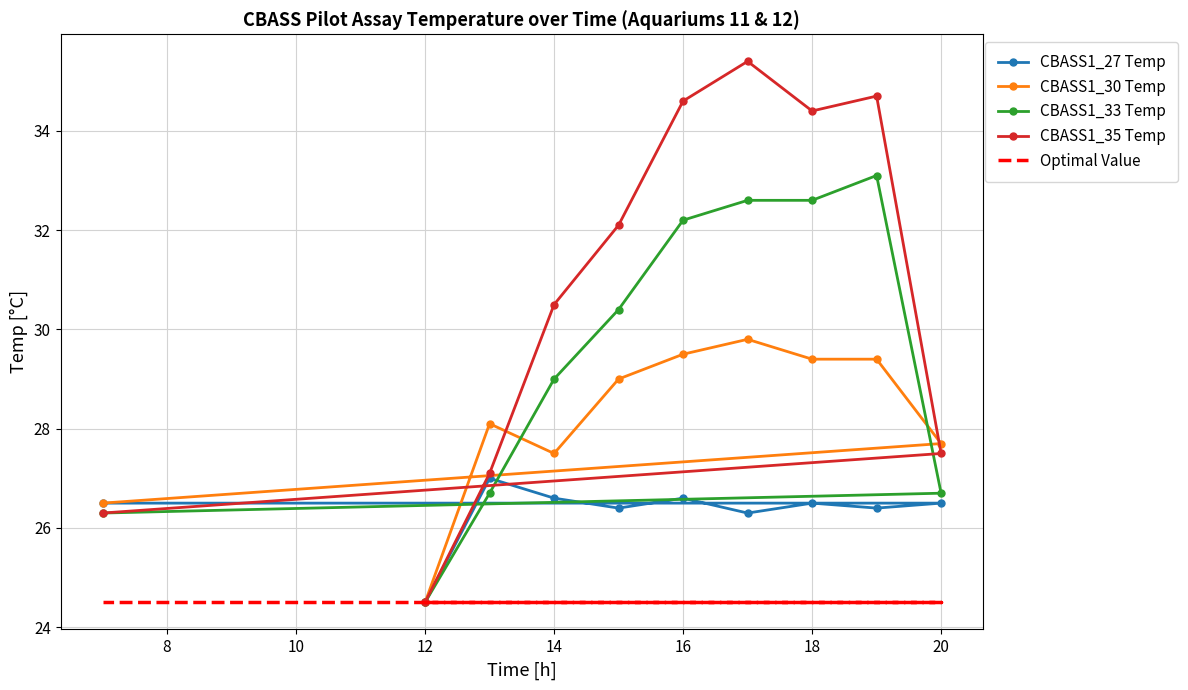

Between 18 and 8, which is larger?

8